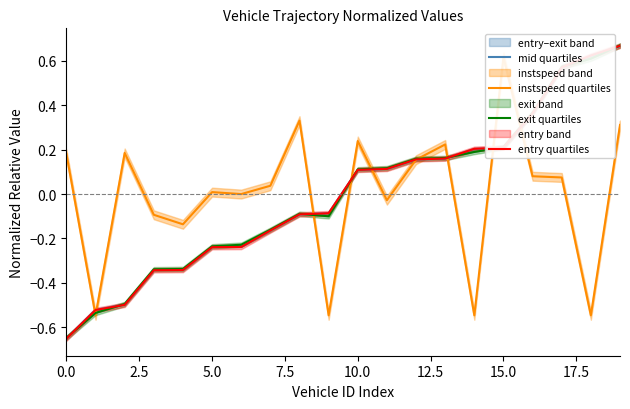

Does the chart display data point markers on the line(s)?

No